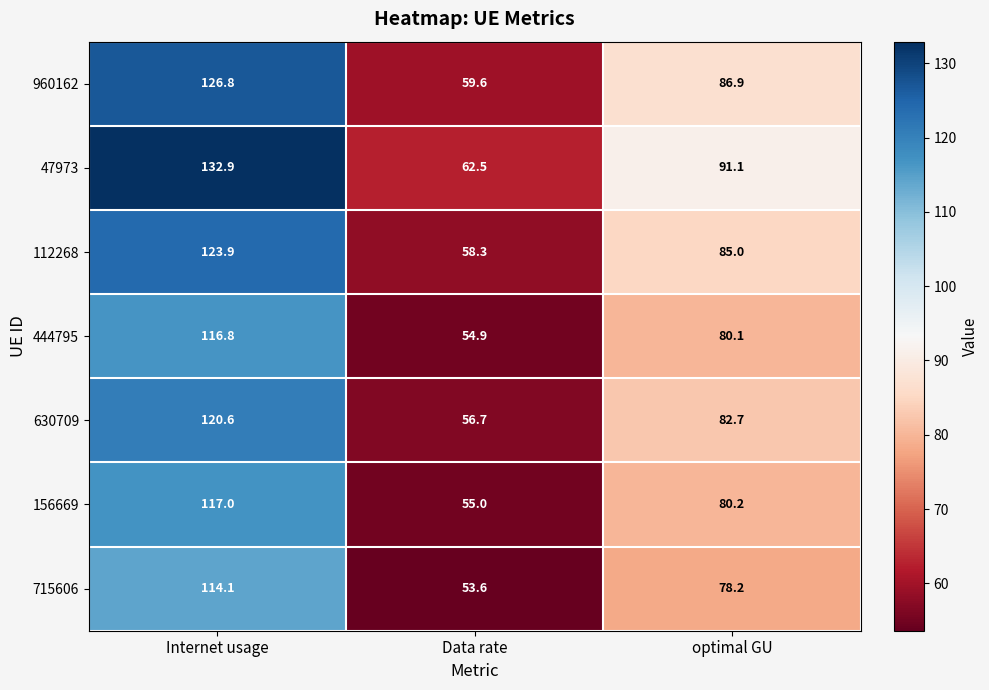

What is the difference between the maximum and minimum values in the 630709 series?

63.9